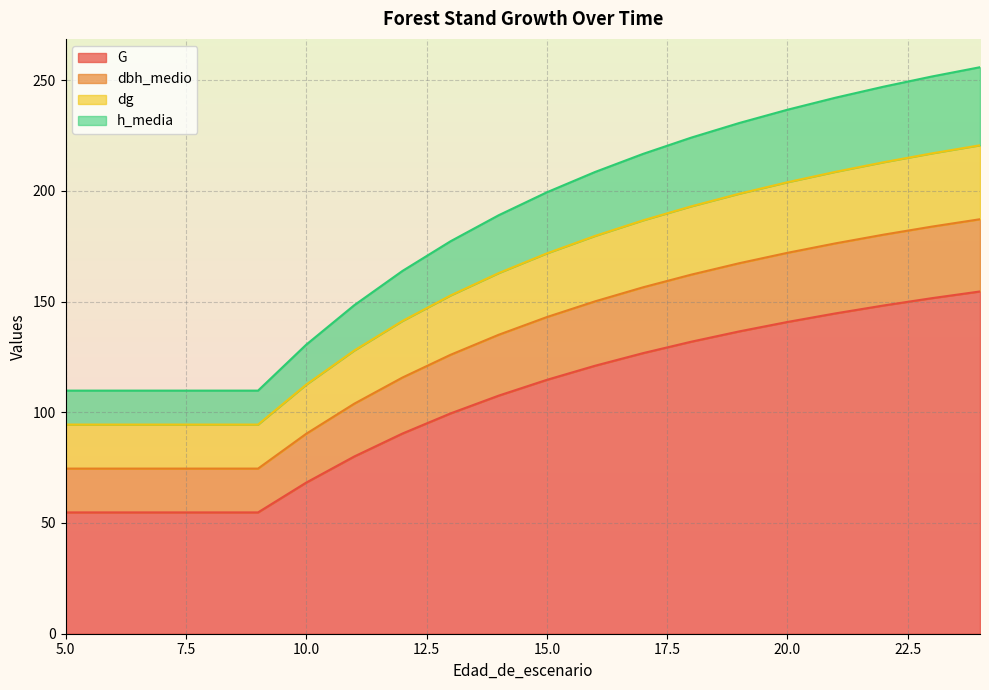

Which category has the lowest value in the G series?

5